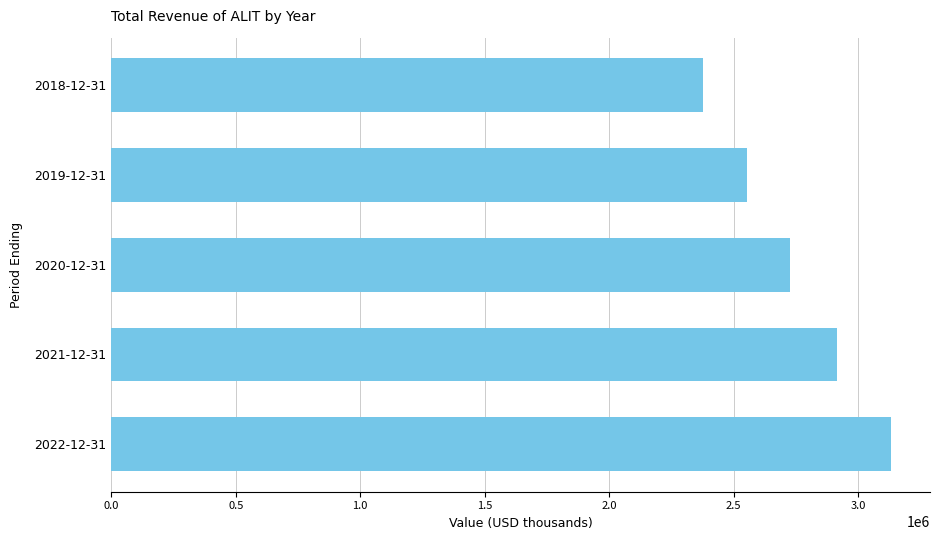

Approximately how many times larger is the value at 2022-12-31 compared to 2020-12-31?

1.1